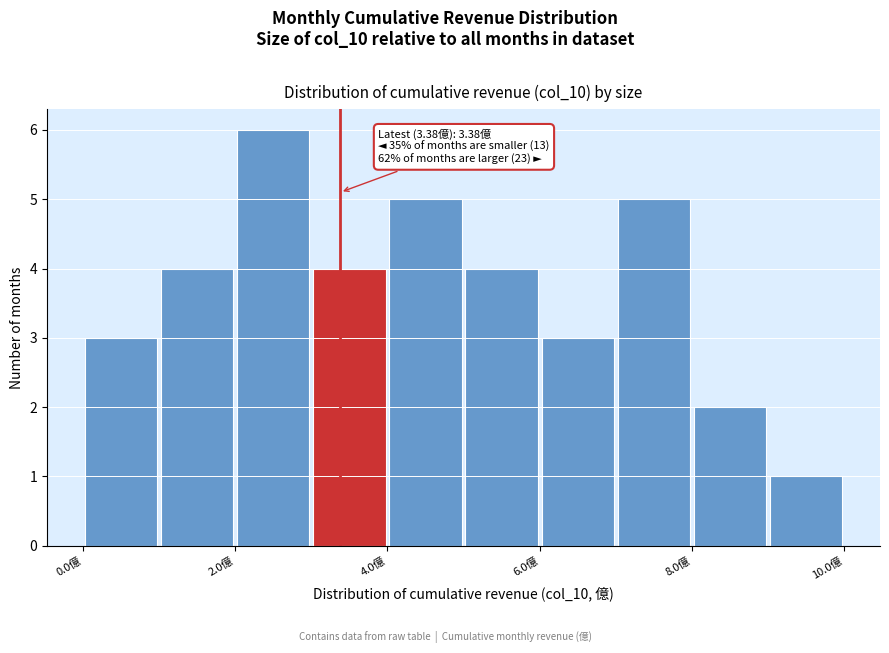

Which range on the x-axis has the tallest bar?

2 to 3